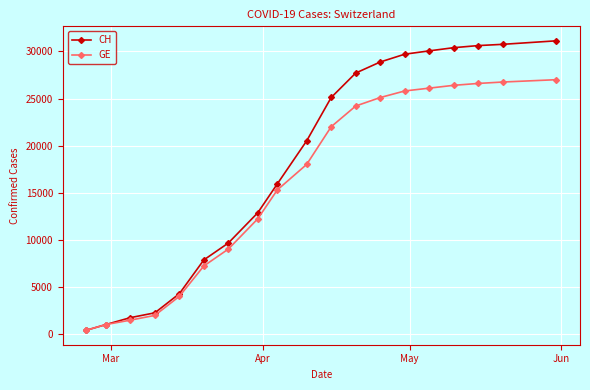

Which series has the largest range (max minus min)?

CH